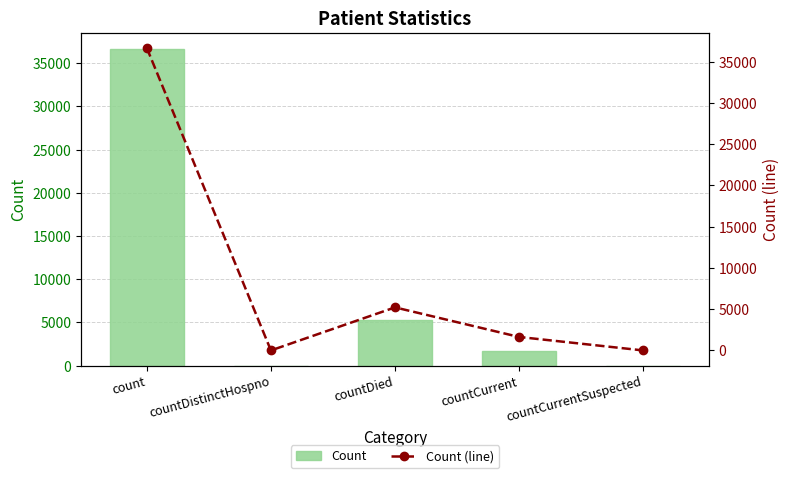

Which series has the widest spread of values?

Count